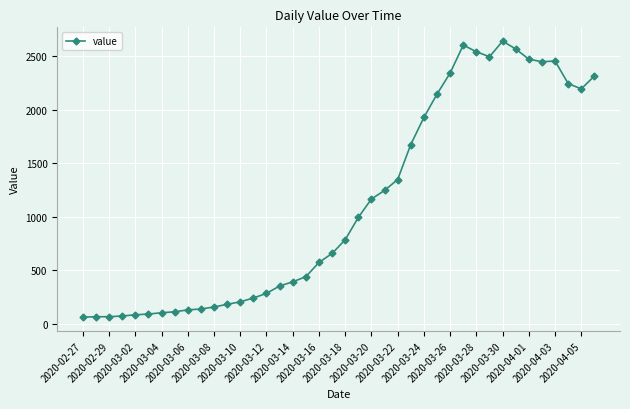

What is the difference between the maximum and minimum values?

2579